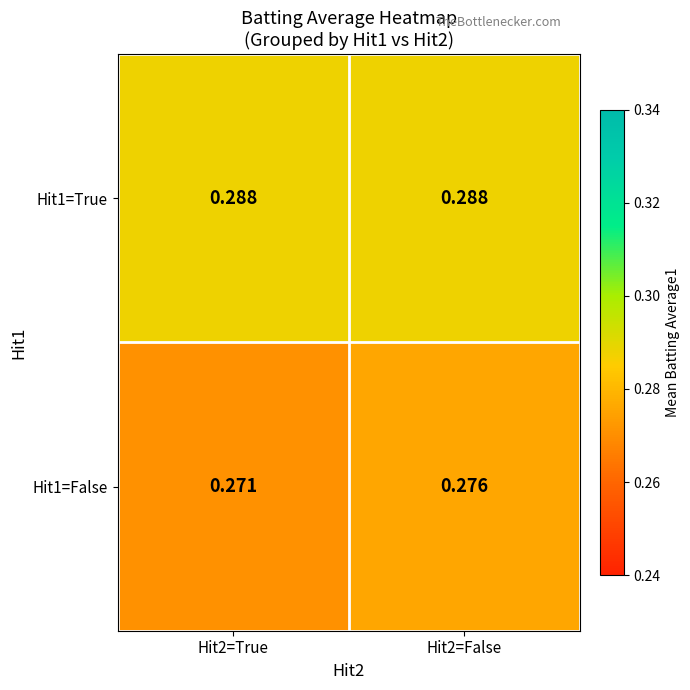

Is the value of Hit1=False at Hit2=True greater than the value of Hit1=True at Hit2=True?

No